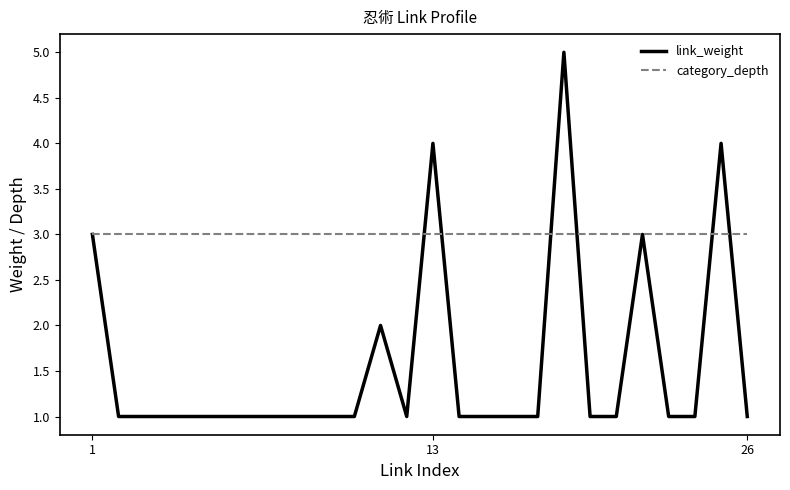

Rank the series by their average value, from lowest to highest.

link_weight, category_depth